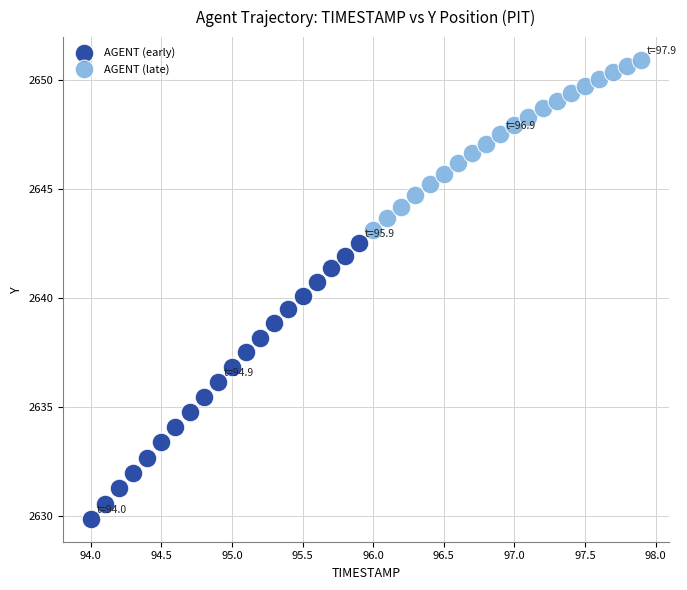

Which series contains the highest Y value?

AGENT (late)